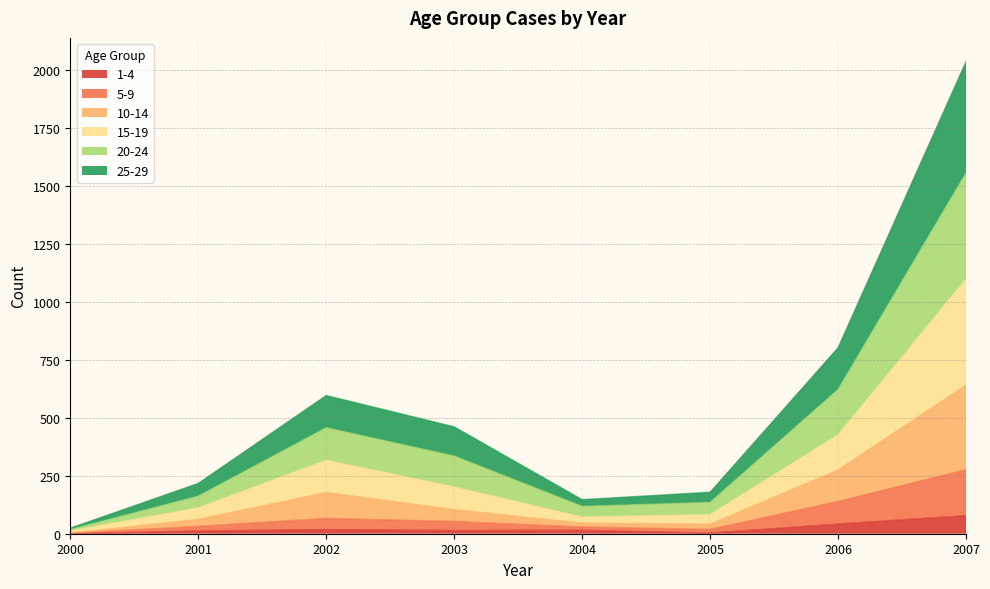

At which label does 25-29 reach its minimum?

2000